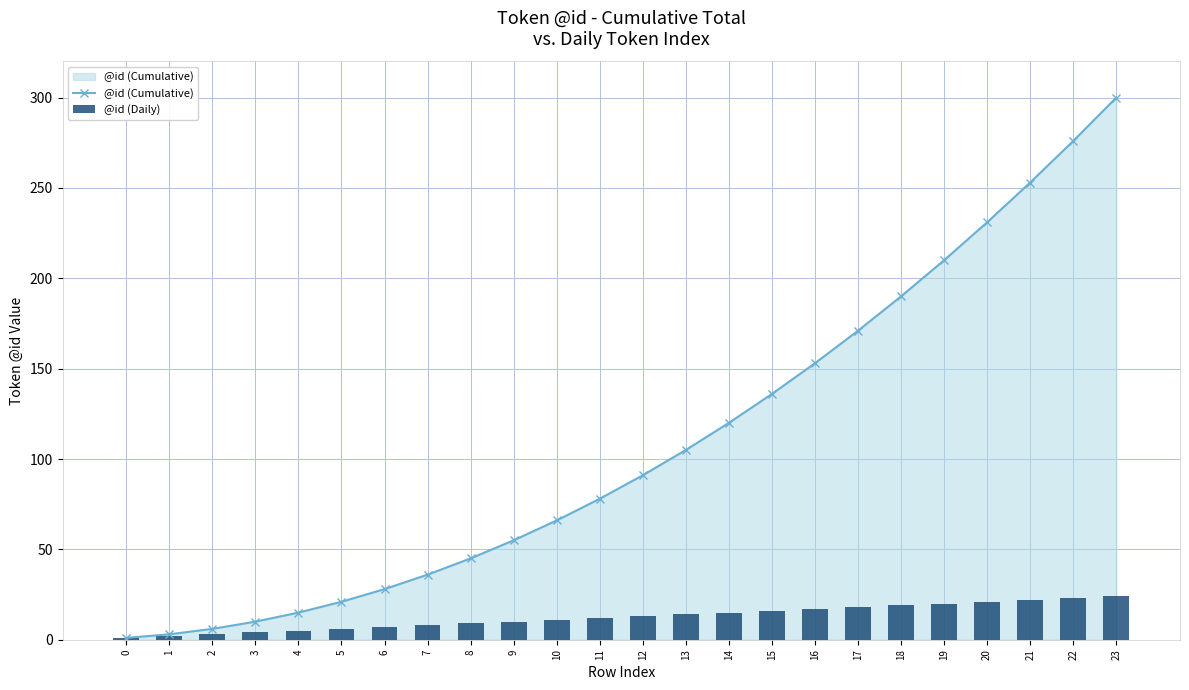

Between 7 and 17, which is larger?

17